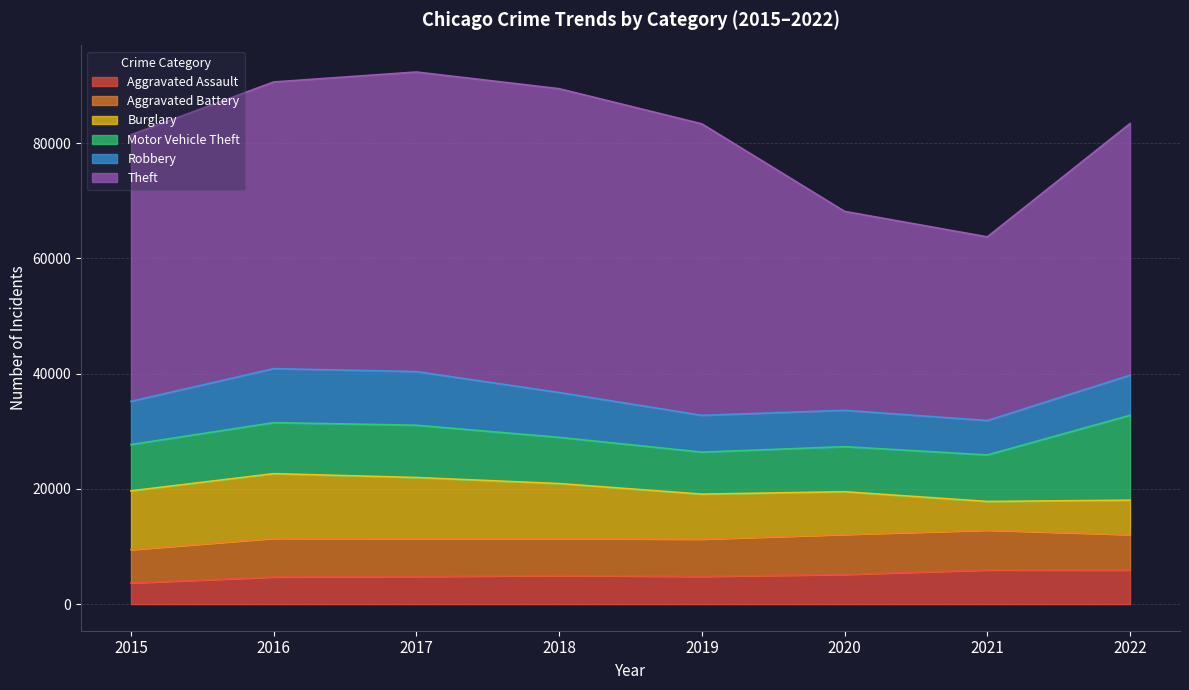

Reading left to right, extract all data points from this chart.

Aggravated Assault: 3678	4712	4806	4960	4821	5150	5935	5916
Aggravated Battery: 5780	6711	6566	6404	6466	6949	6910	6154
Burglary: 10199	11215	10598	9555	7799	7402	4969	5965
Motor Vehicle Theft: 8032	8852	9074	8017	7293	7823	8072	14732
Robbery: 7498	9372	9308	7785	6379	6308	5967	6955
Theft: 46262	49749	51988	52724	50585	34521	31878	43671